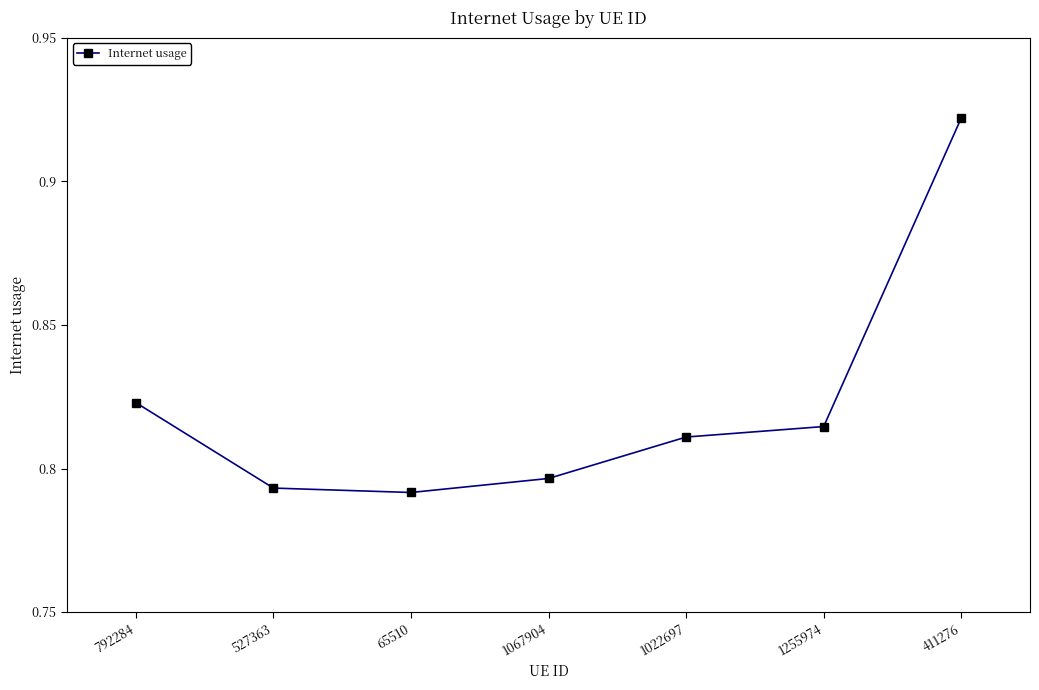

What position from the right is 411276?

1